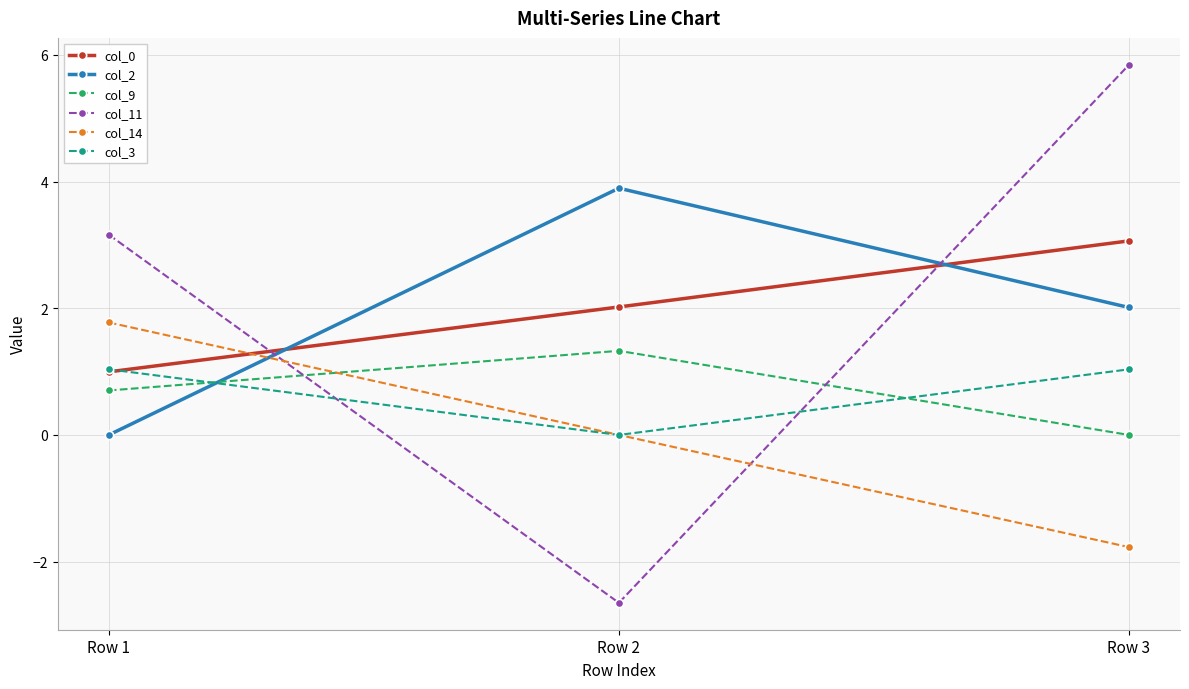

Which category has the lowest value in the col_11 series?

Row 2